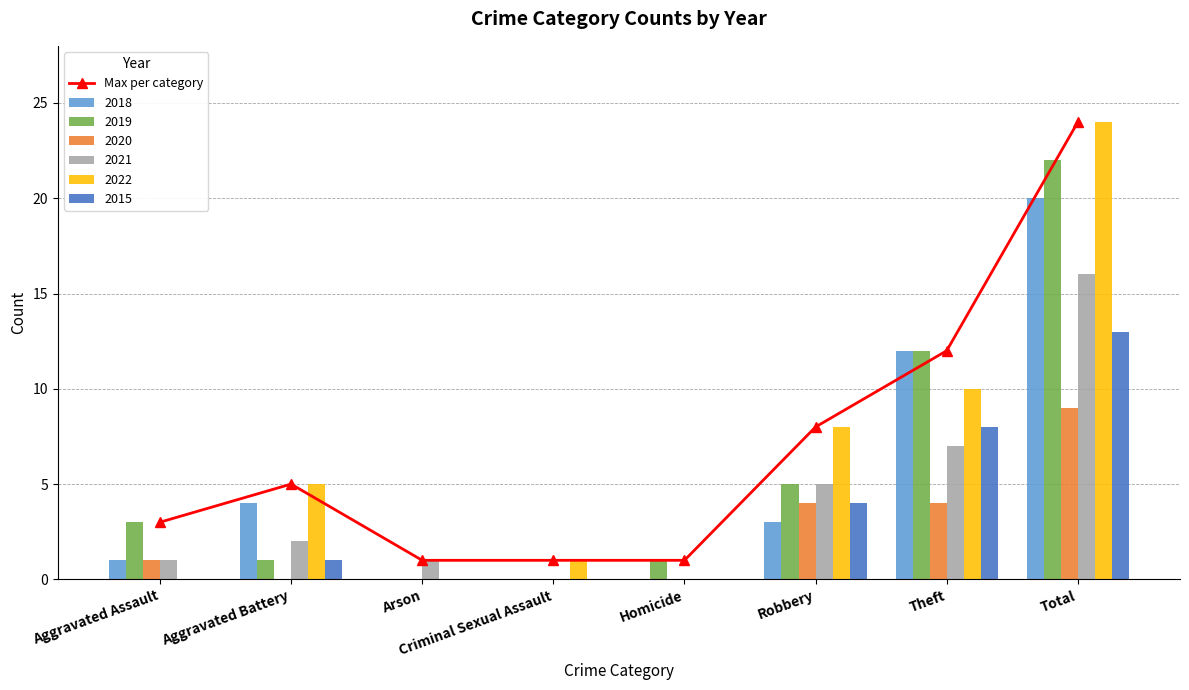

List the labels in order of value, smallest first.

Arson, Criminal Sexual Assault, Homicide, Aggravated Assault, Aggravated Battery, Robbery, Theft, Total